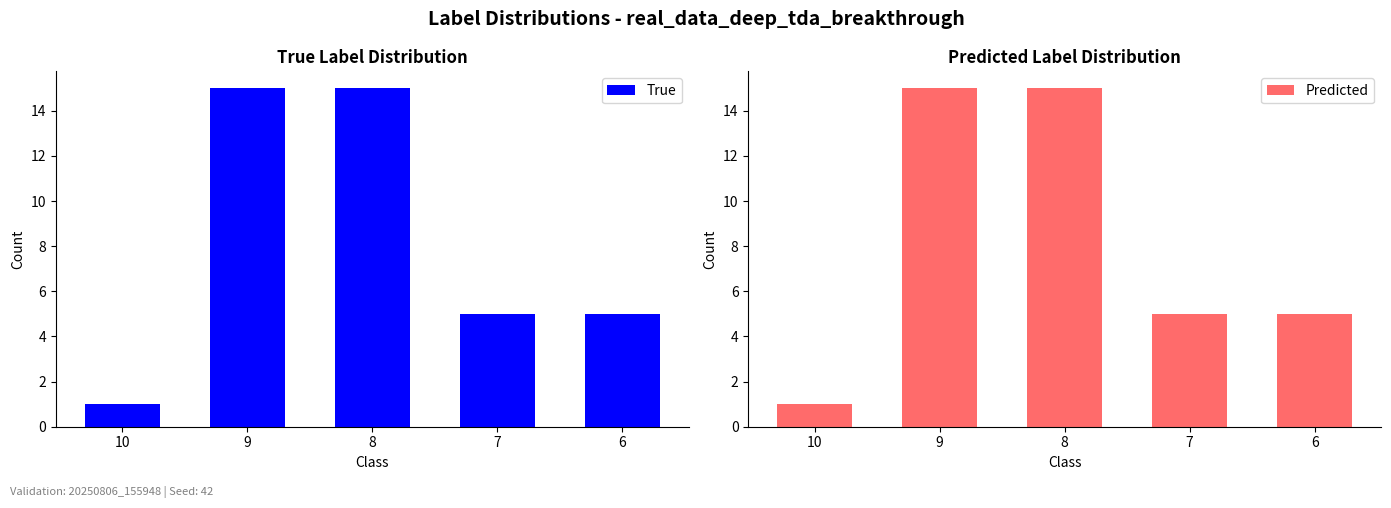

What is the smallest value displayed?

1